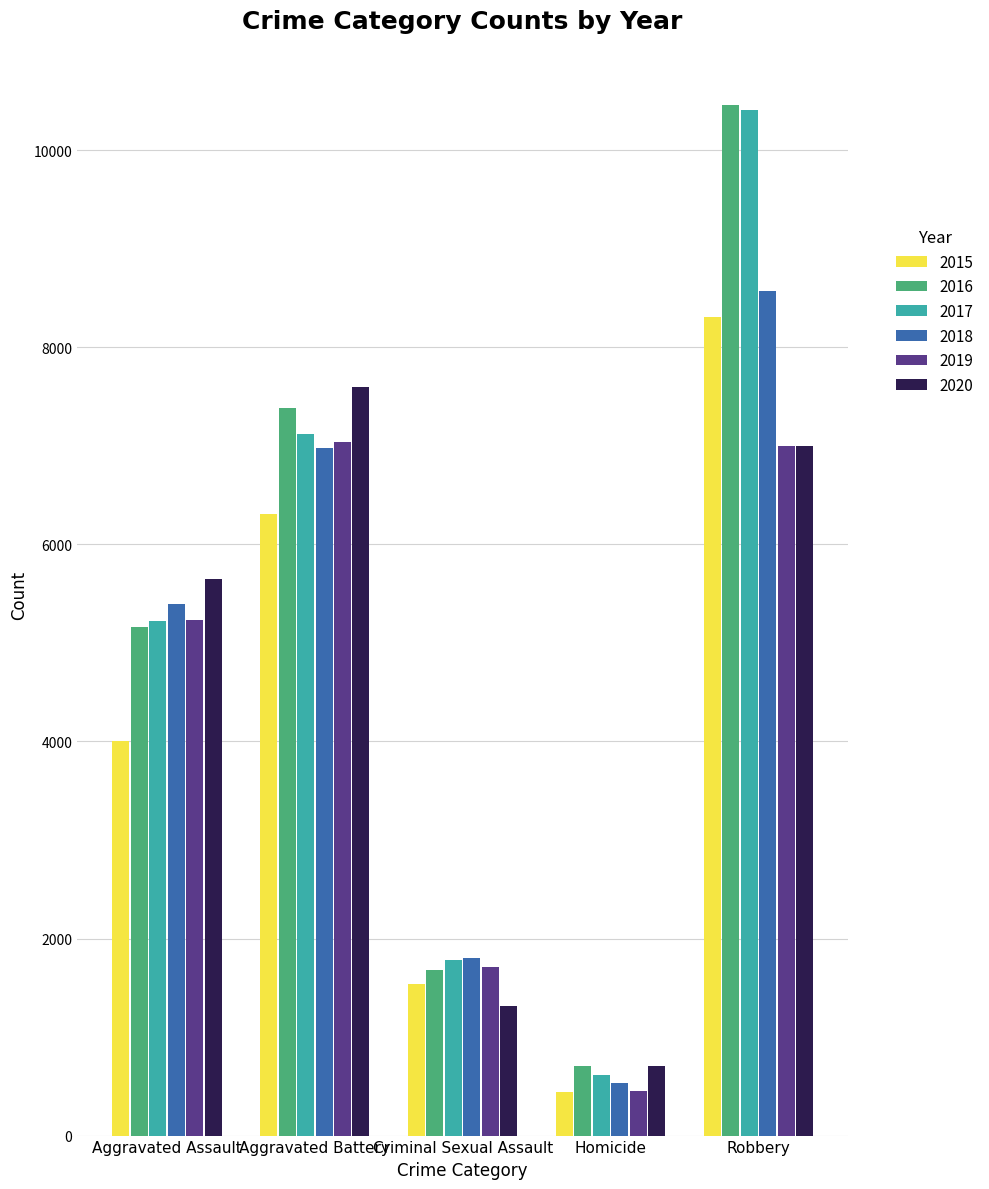

Are the bars grouped side by side (vs. stacked)?

Yes